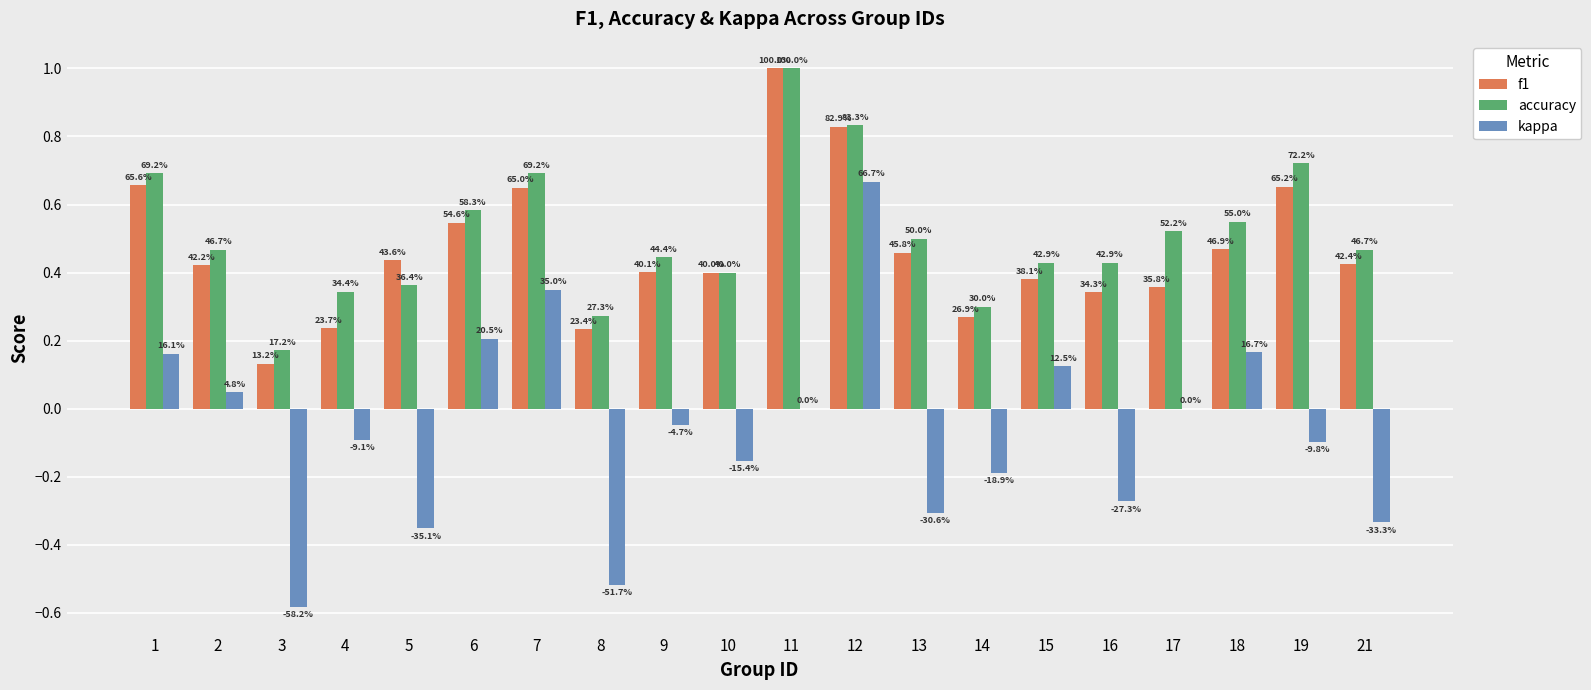

Rank the categories by accuracy value from highest to lowest.

11, 12, 19, 1, 7, 6, 18, 17, 13, 2, 21, 9, 15, 16, 10, 5, 4, 14, 8, 3